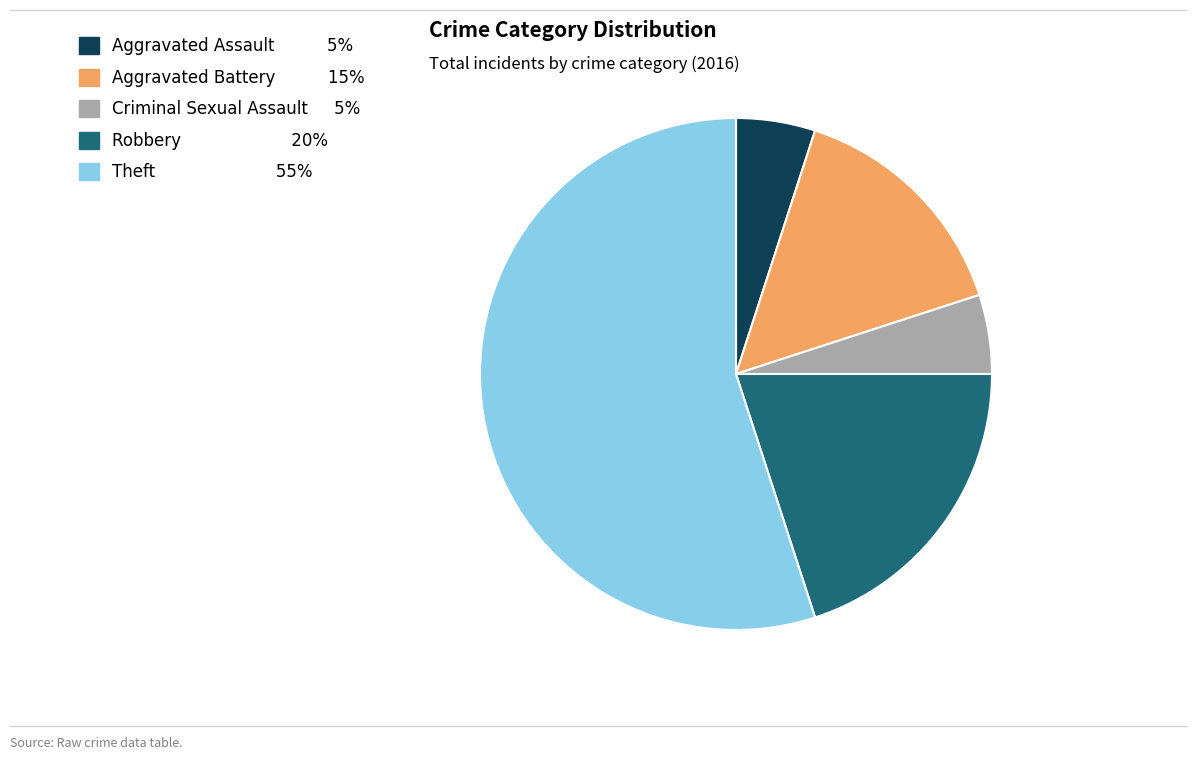

Combined, do Aggravated Assault and Criminal Sexual Assault account for over 50%?

No